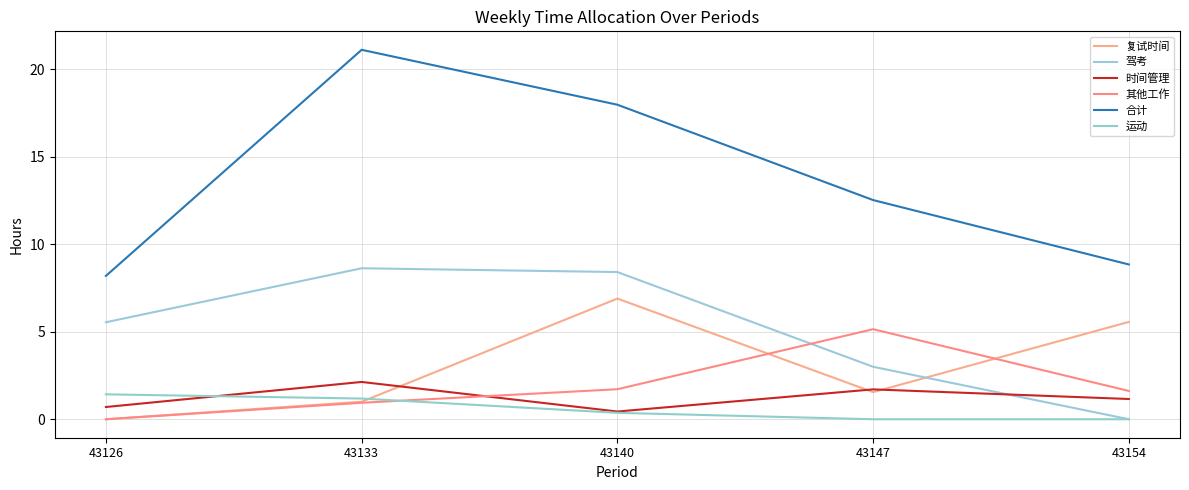

At 43147, list the series in order from largest to smallest.

合计, 其他工作, 驾考, 时间管理, 复试时间, 运动